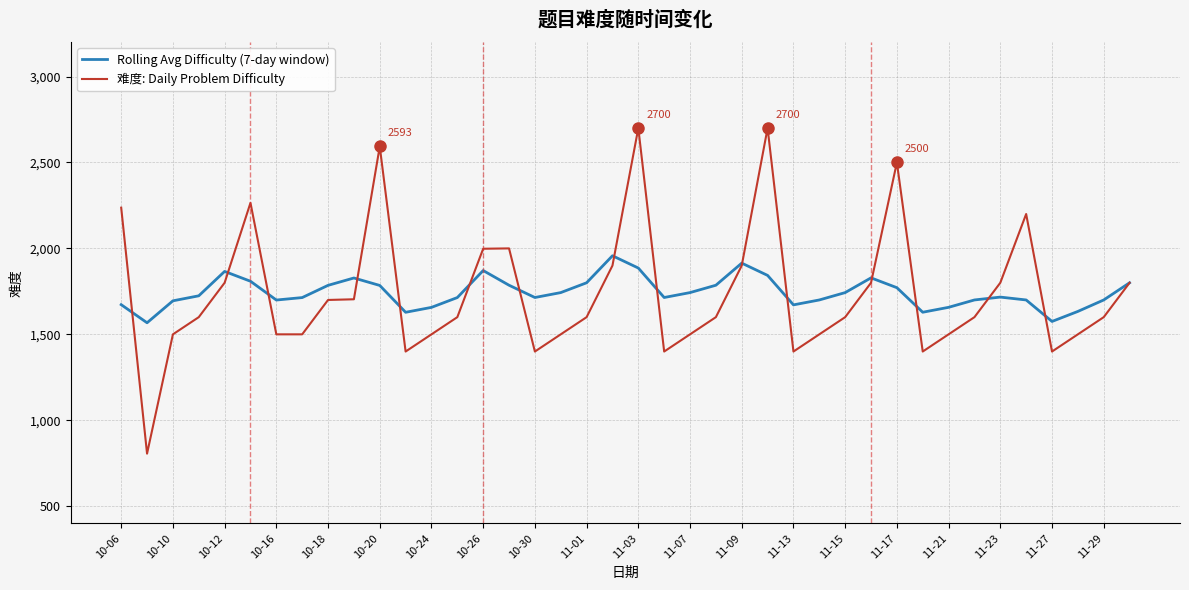

What is the average value of the 难度: Daily Problem Difficulty series?

1737.6